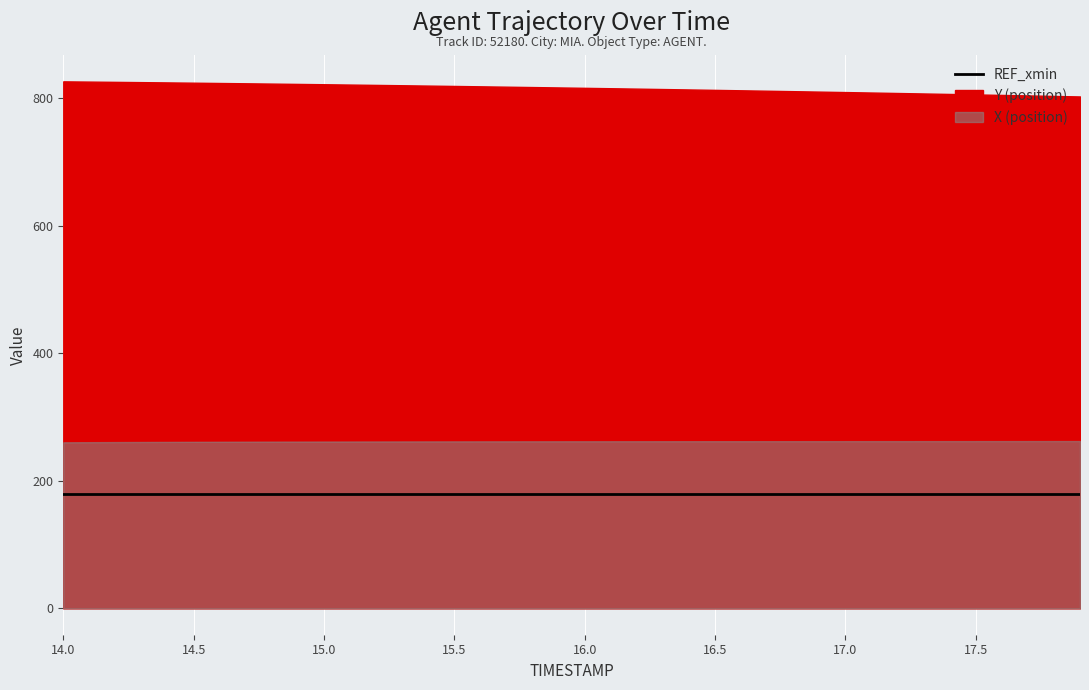

Between 15.8 and 17.1, which series saw the biggest shift?

Y